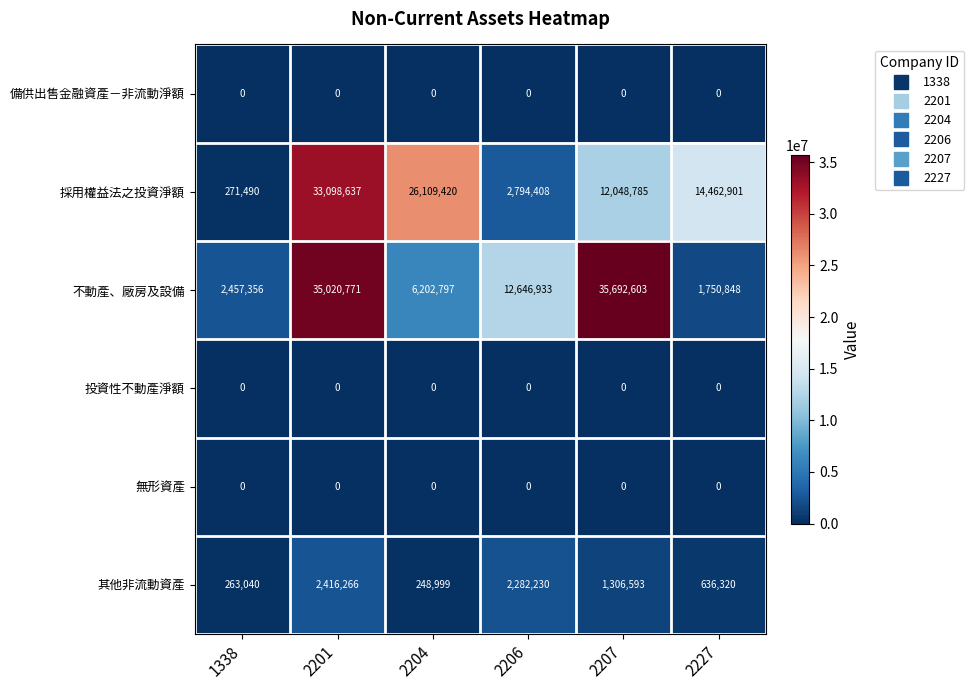

What is the difference between the highest and lowest values at 2204?

26109420